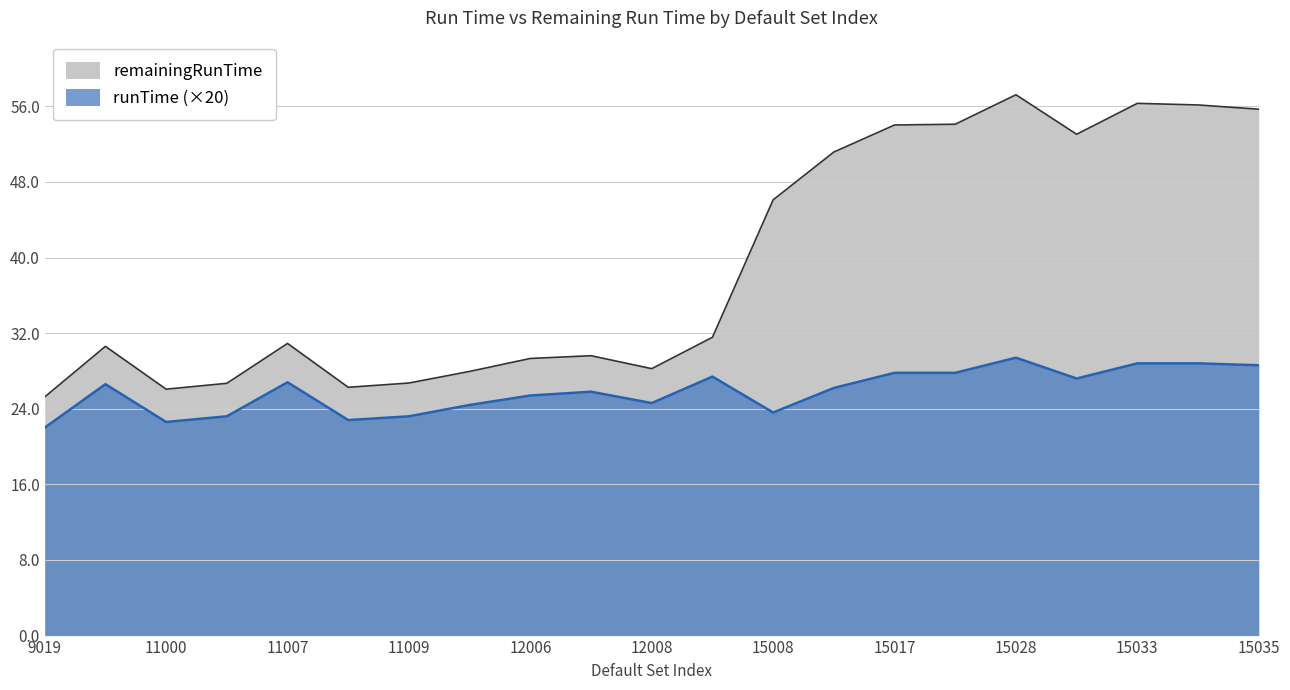

What is the difference between the second highest and second lowest values in the remainingRunTime series?

30.2